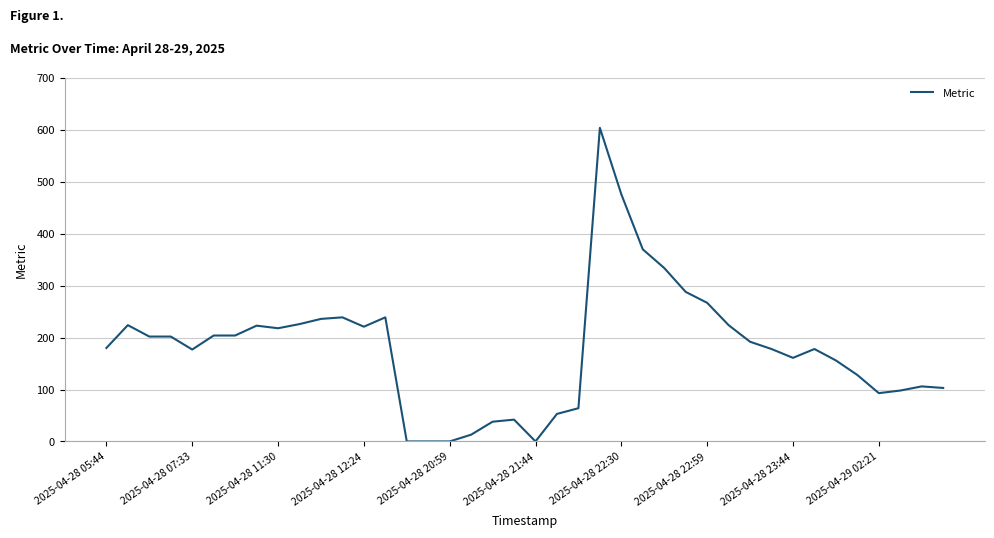

How many lines are shown in the chart?

1